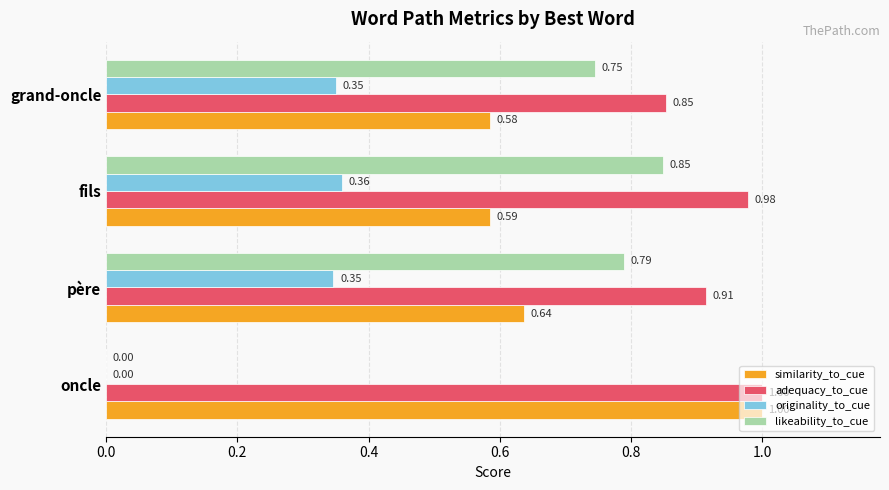

Is the value of likeability_to_cue at fils greater than the value of similarity_to_cue at père?

Yes